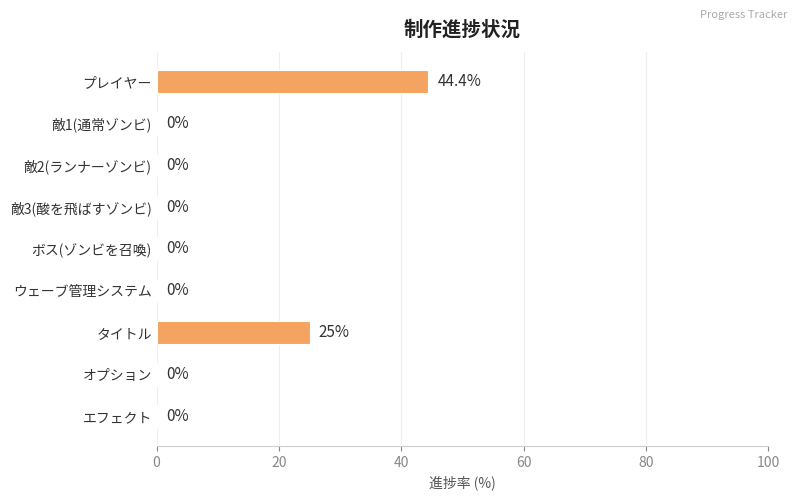

Reading bottom to top, extract all data points from this chart.

エフェクト=0.0	オプション=0.0	タイトル=25.0	ウェーブ管理システム=0.0	ボス(ゾンビを召喚)=0.0	敵3(酸を飛ばすゾンビ)=0.0	敵2(ランナーゾンビ)=0.0	敵1(通常ゾンビ)=0.0	プレイヤー=44.4